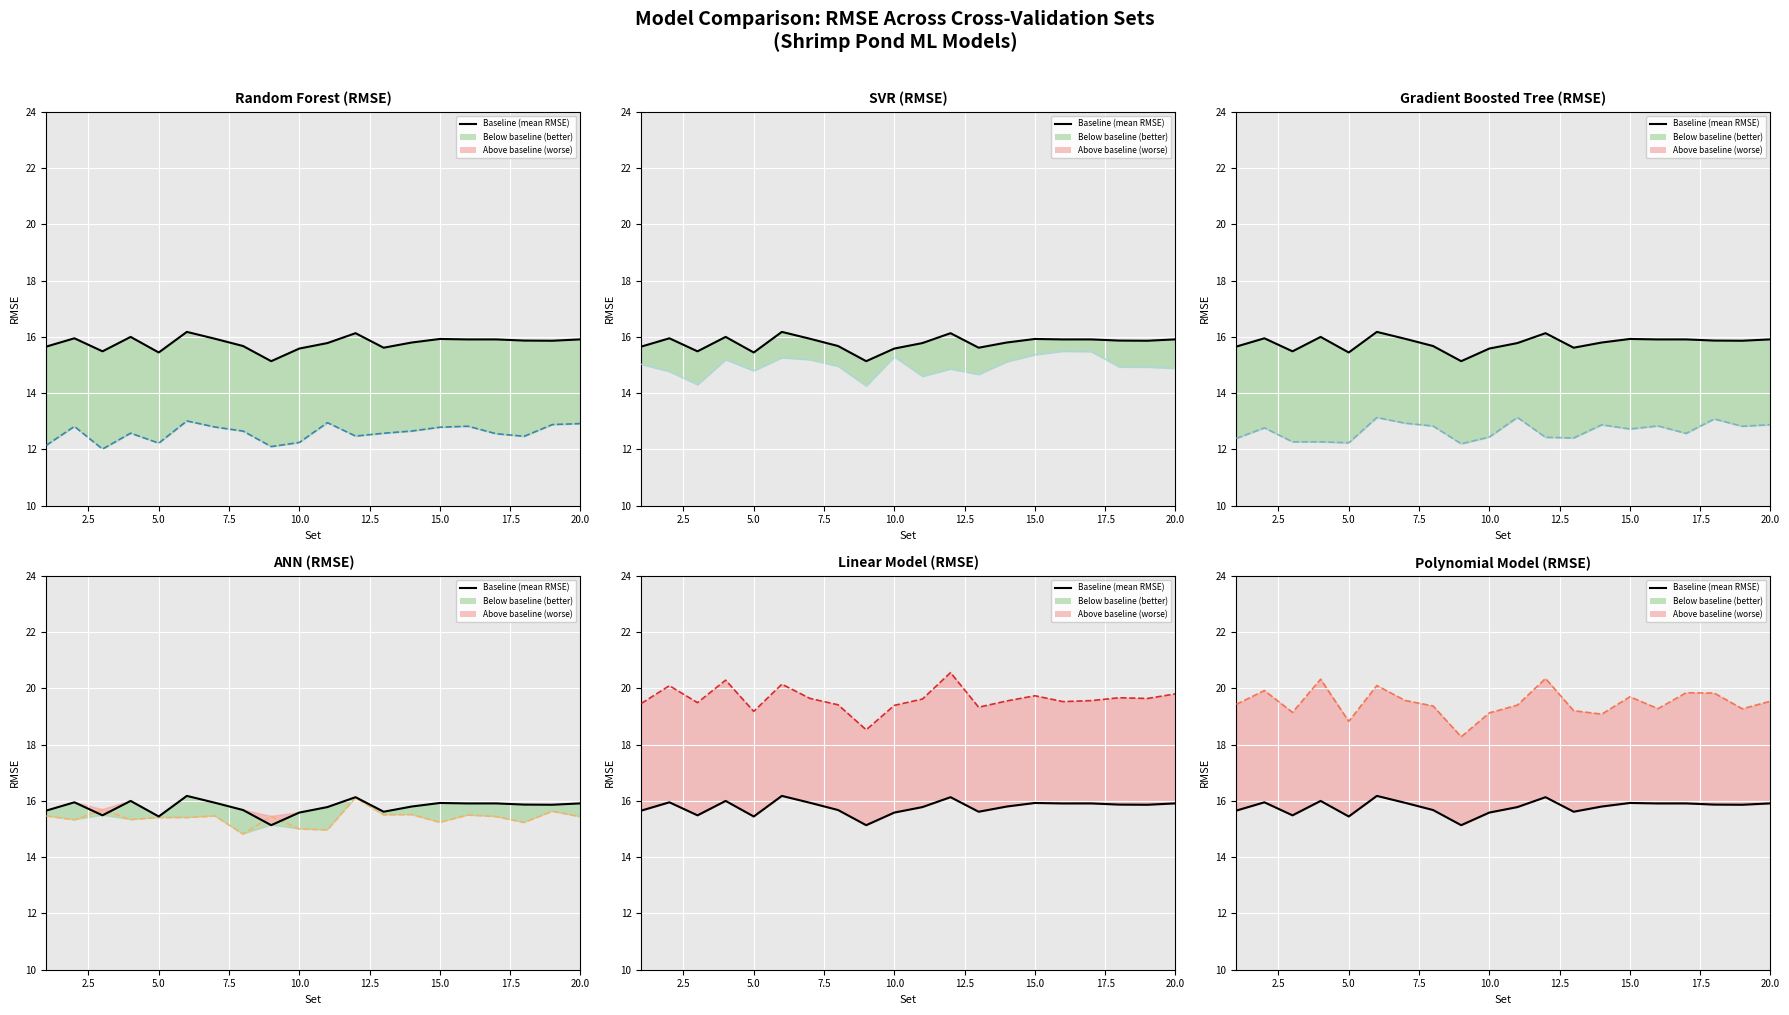

Which series has the widest spread of values?

Polynomial Model (RMSE)